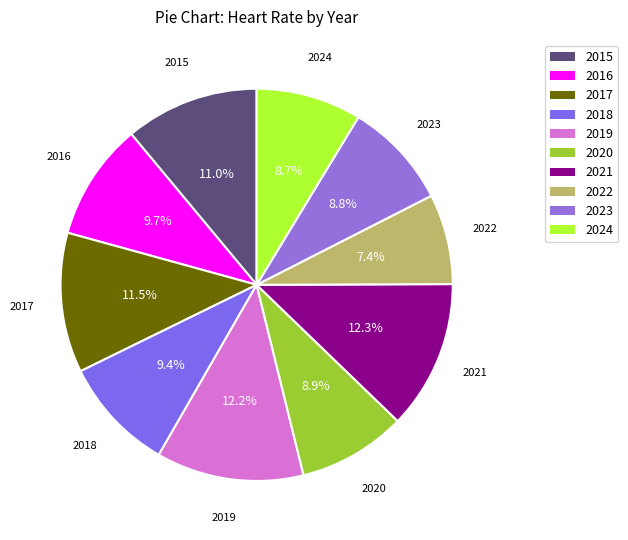

How much of the chart is everything except 2023?

91.2%